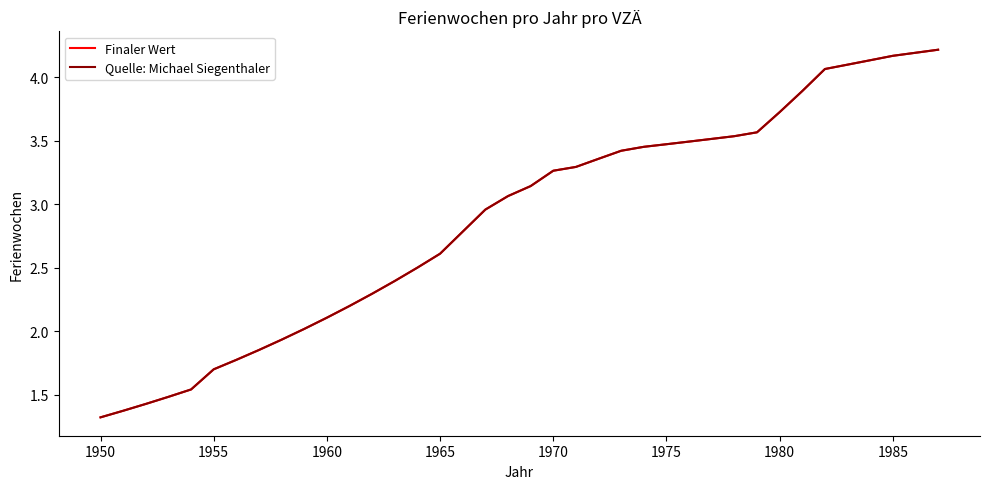

Is this an area chart (filled region under the line)?

No